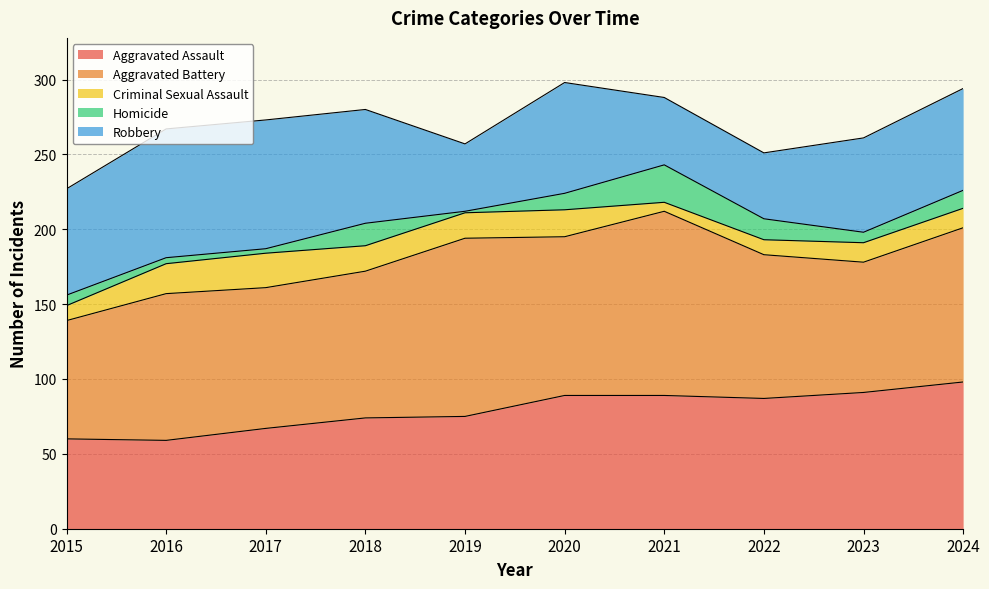

Does the chart display data point markers on the line(s)?

No